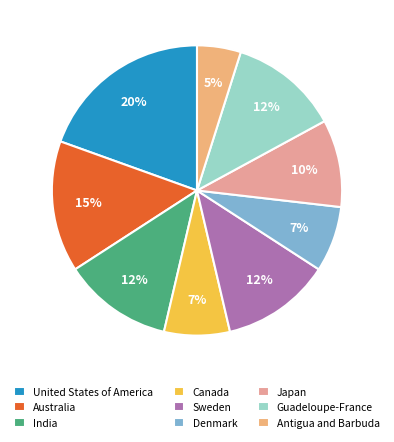

To the nearest percent, what is the average slice percentage?

11%